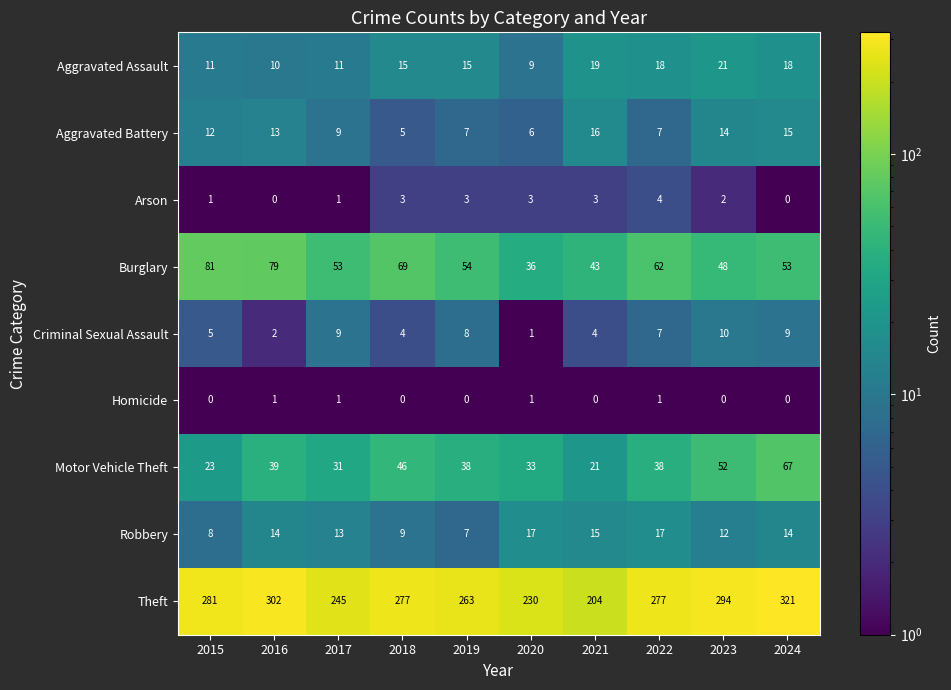

What is the total value across all series at 2018?

428